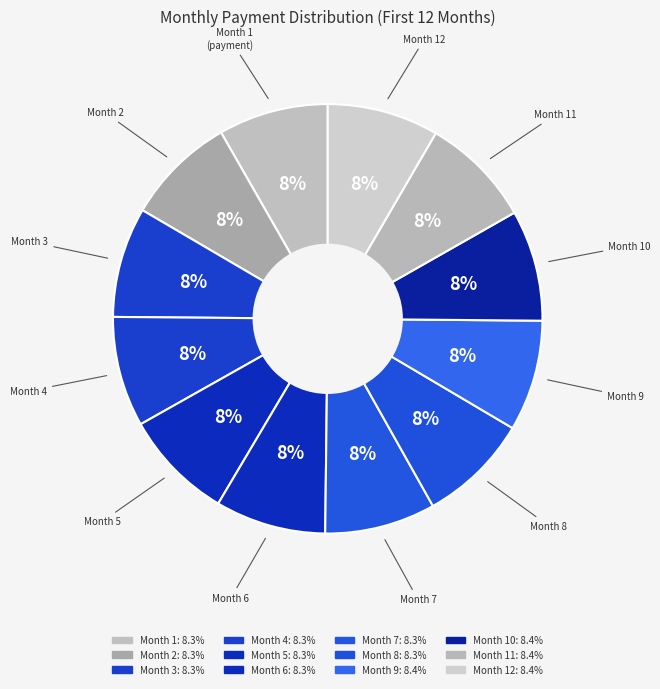

Count the number of slices in the pie.

12